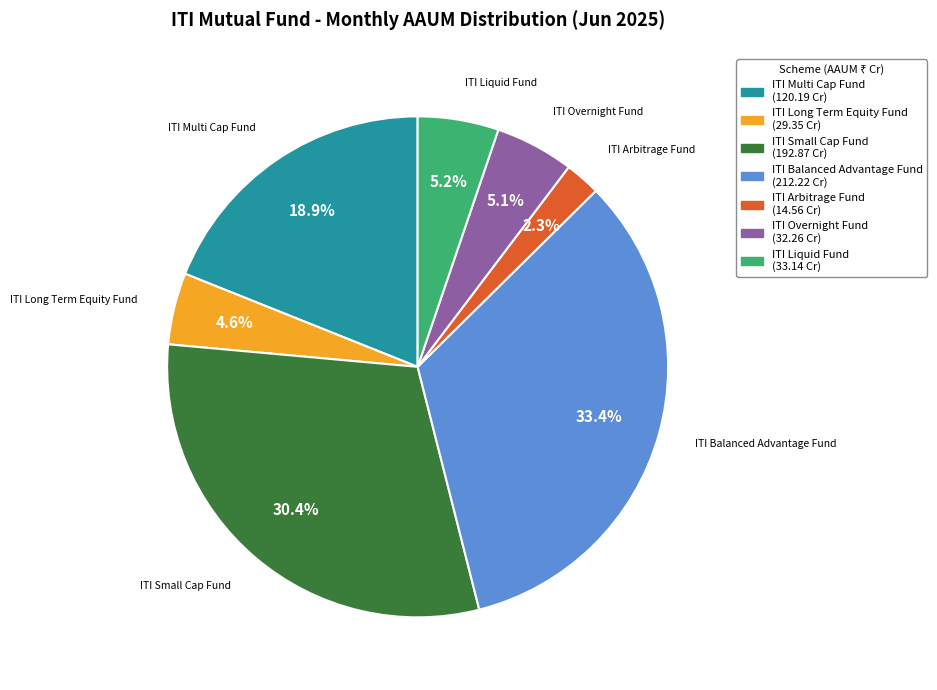

To the nearest percent, what percentage of the pie is ITI Multi Cap Fund?

19%